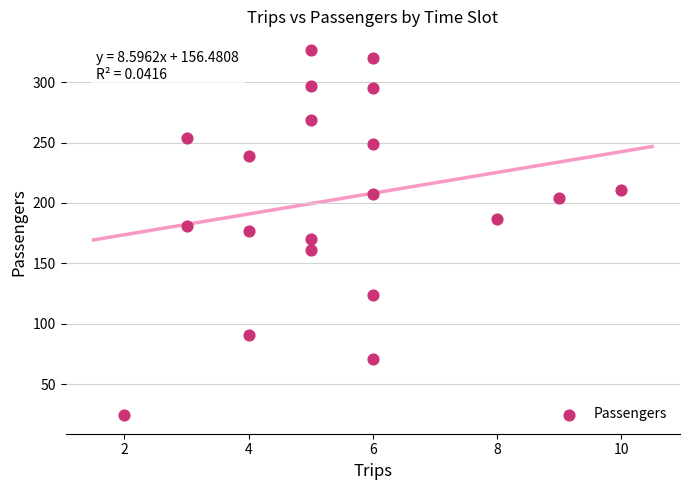

What is the range of Y values (max minus min)?

303